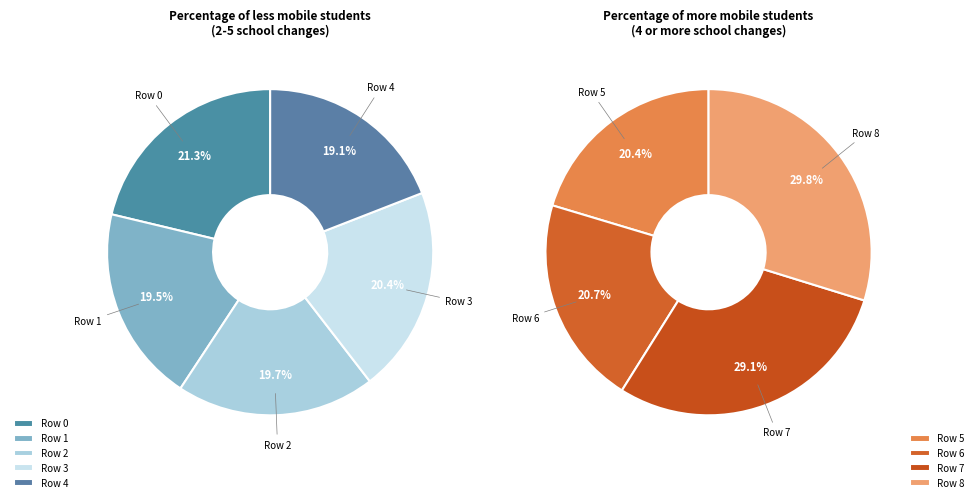

How many segments does this pie chart have?

9